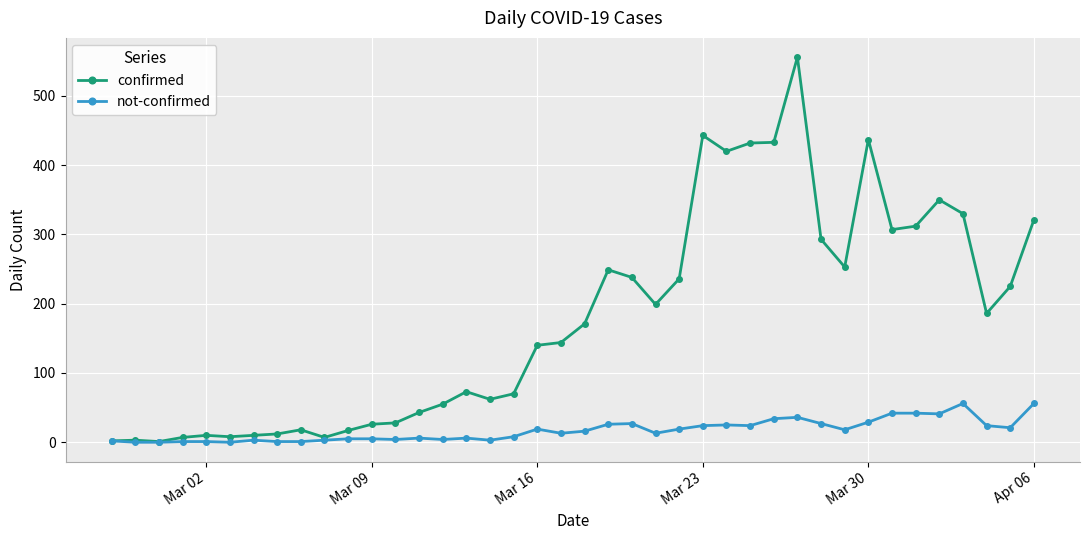

What is the maximum value for confirmed?

556